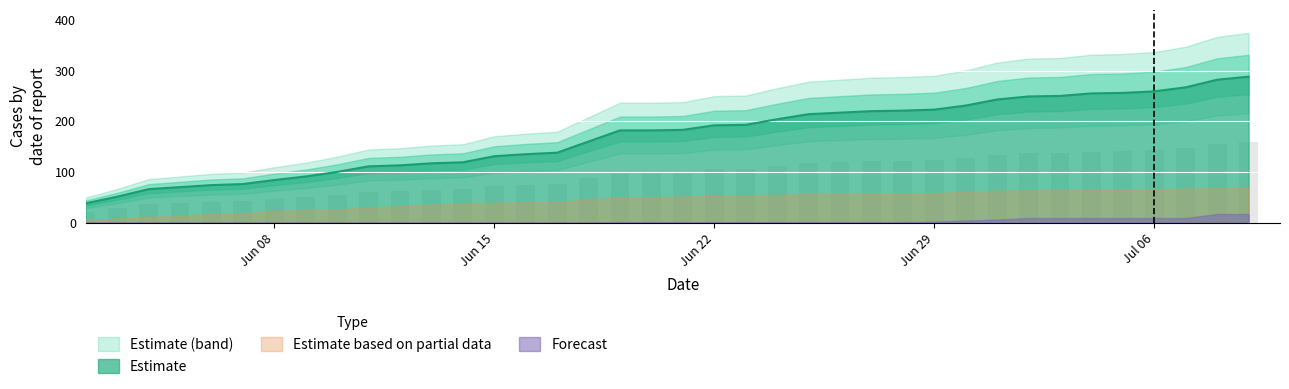

Does the chart contain stacked bars?

No